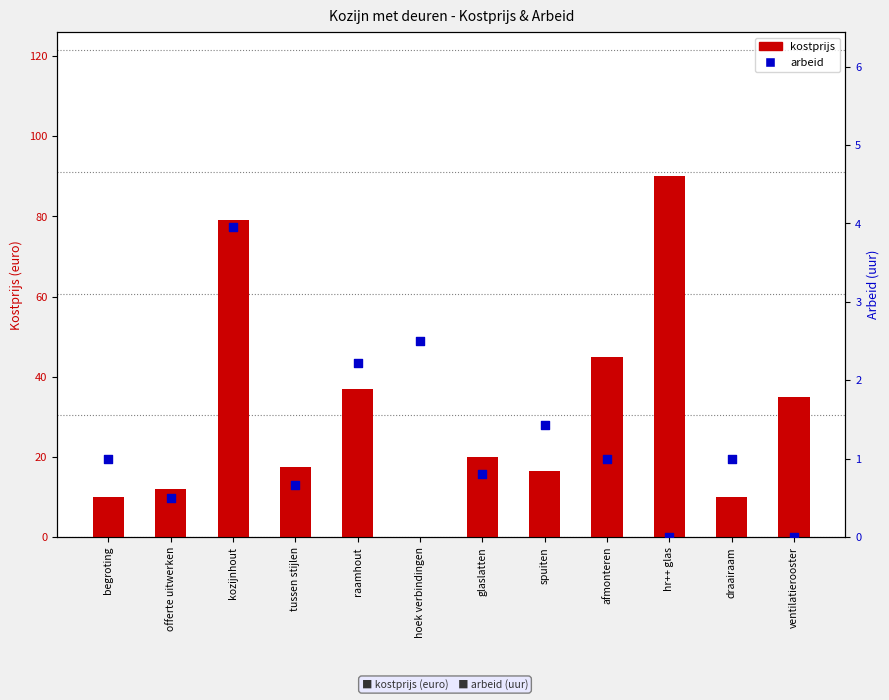

At how many categories does at least one series exceed 47?

2